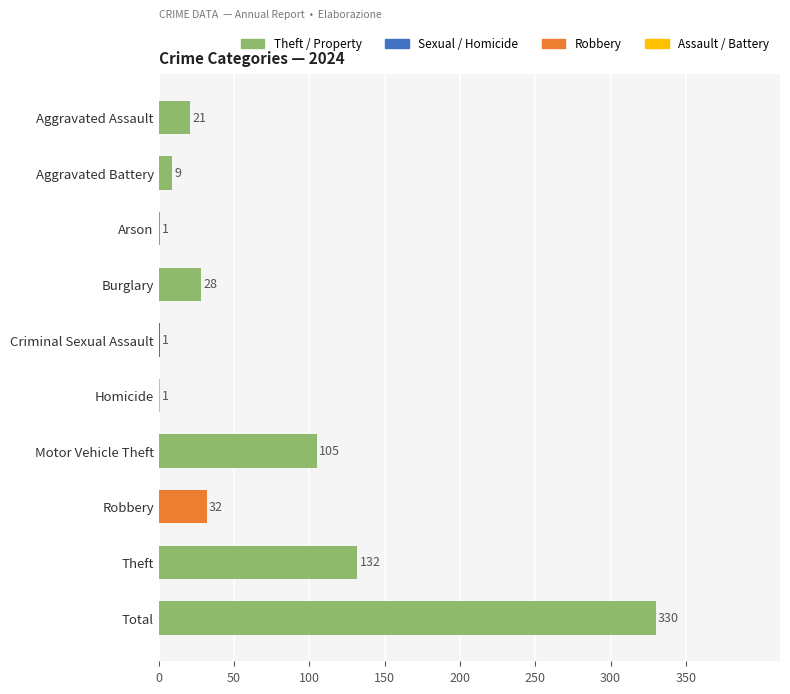

What is the sum of the values at Aggravated Battery and Burglary?

37